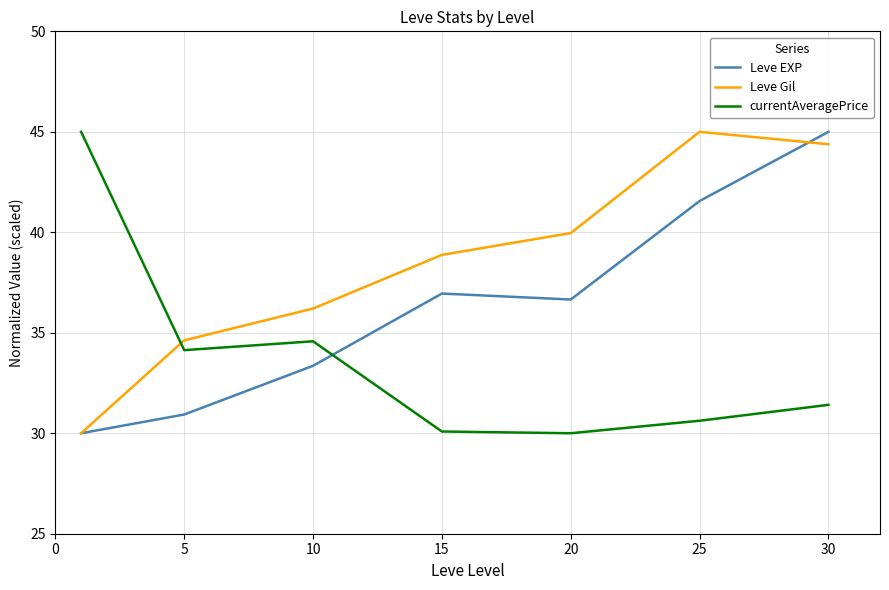

How many interior local peaks does the Leve EXP series have?

1